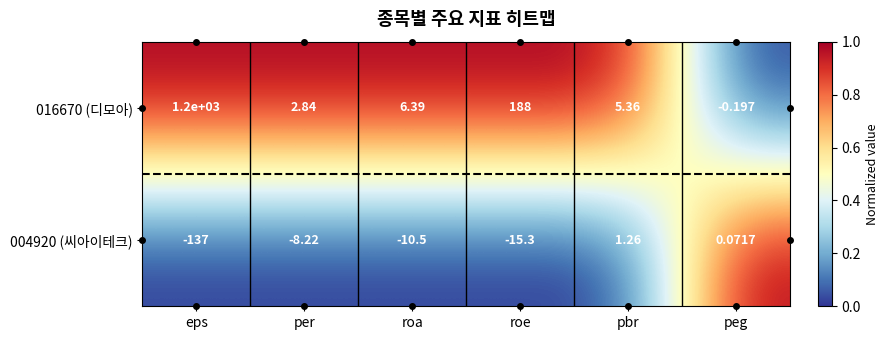

Which series has the largest range (max minus min)?

016670 (디모아)